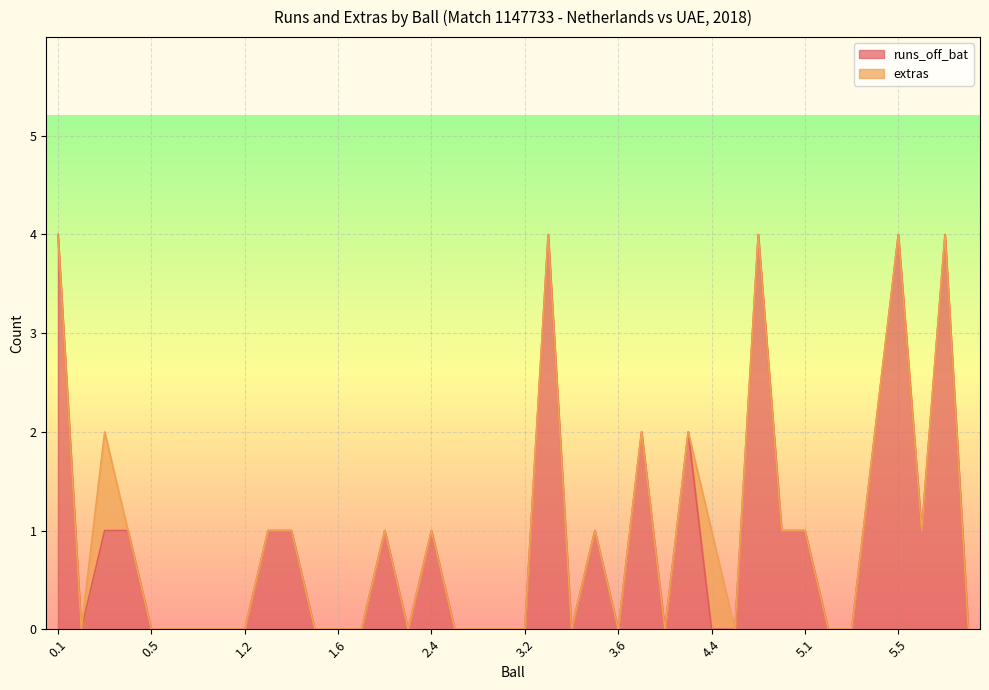

Read the value at 4.3.

2